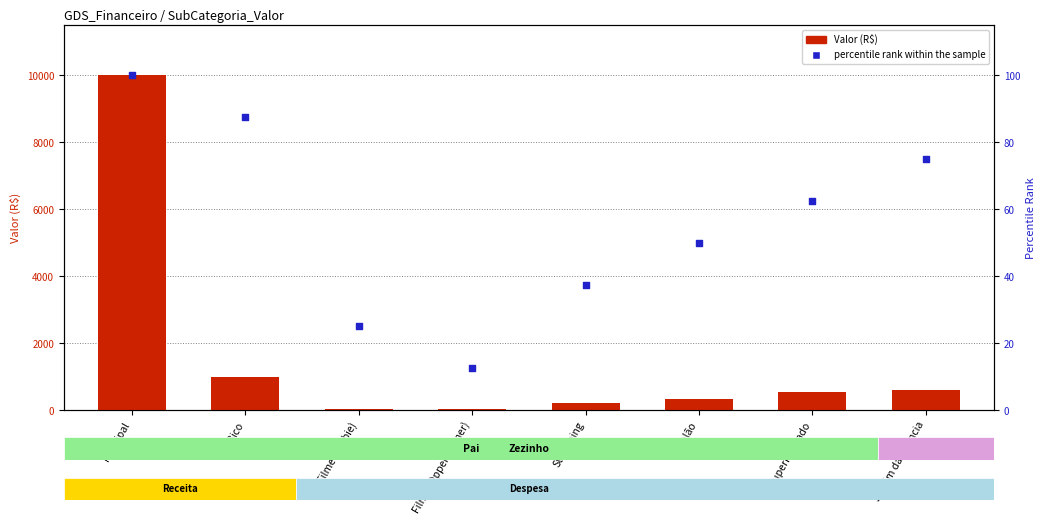

What is the total value across all series at Streaming?

237.5